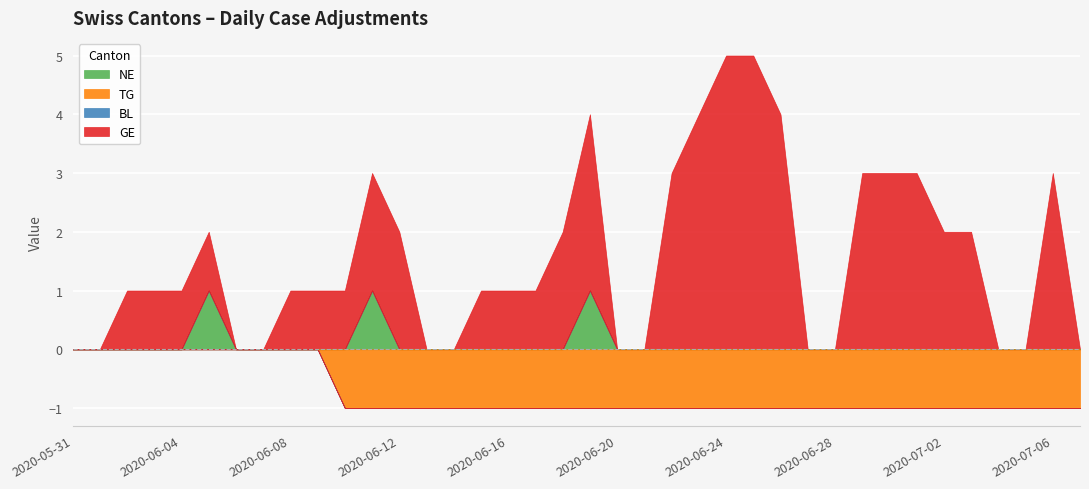

The NE series shows 0 at 2020-06-03. True or false?

False